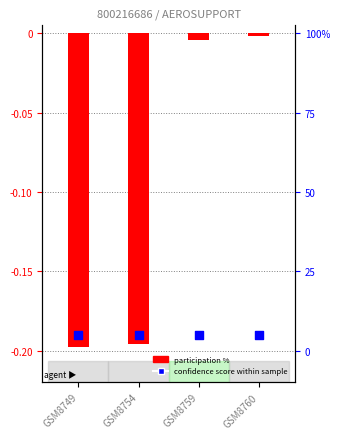

Between GSM8754 and GSM8760, which is larger?

GSM8760